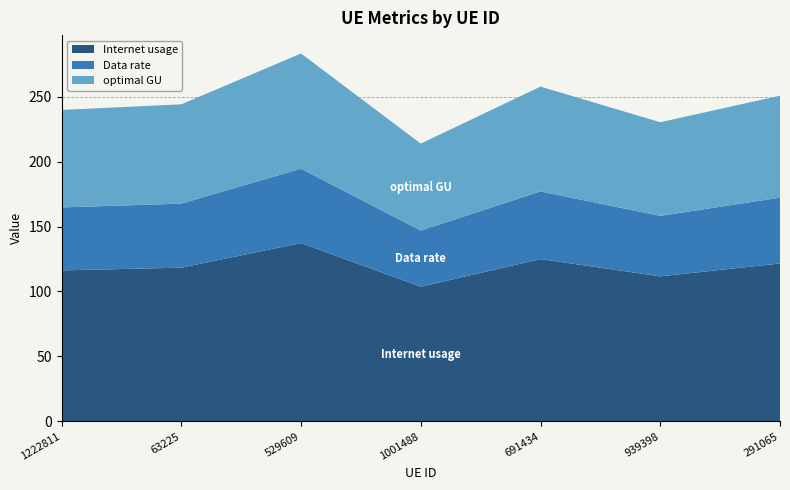

Reading right to left, list all the values displayed in this chart.

Internet usage: 121.6	111.7	125.0	103.7	137.3	118.3	116.2
Data rate: 50.7	46.5	52.1	43.2	57.2	49.3	48.4
optimal GU: 78.5	72.1	80.7	66.9	88.6	76.4	75.0